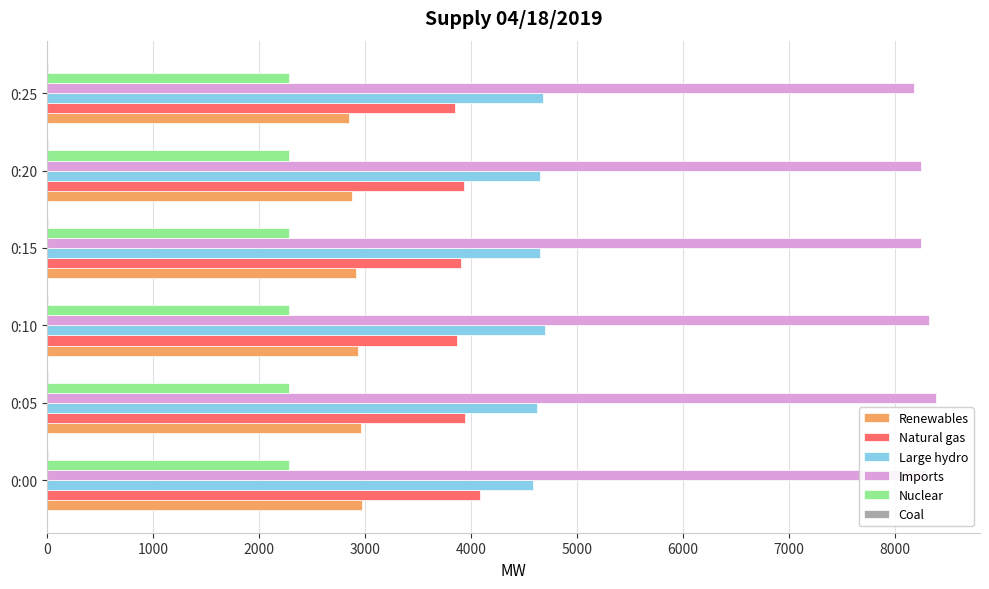

What is the maximum value for Imports?

8384